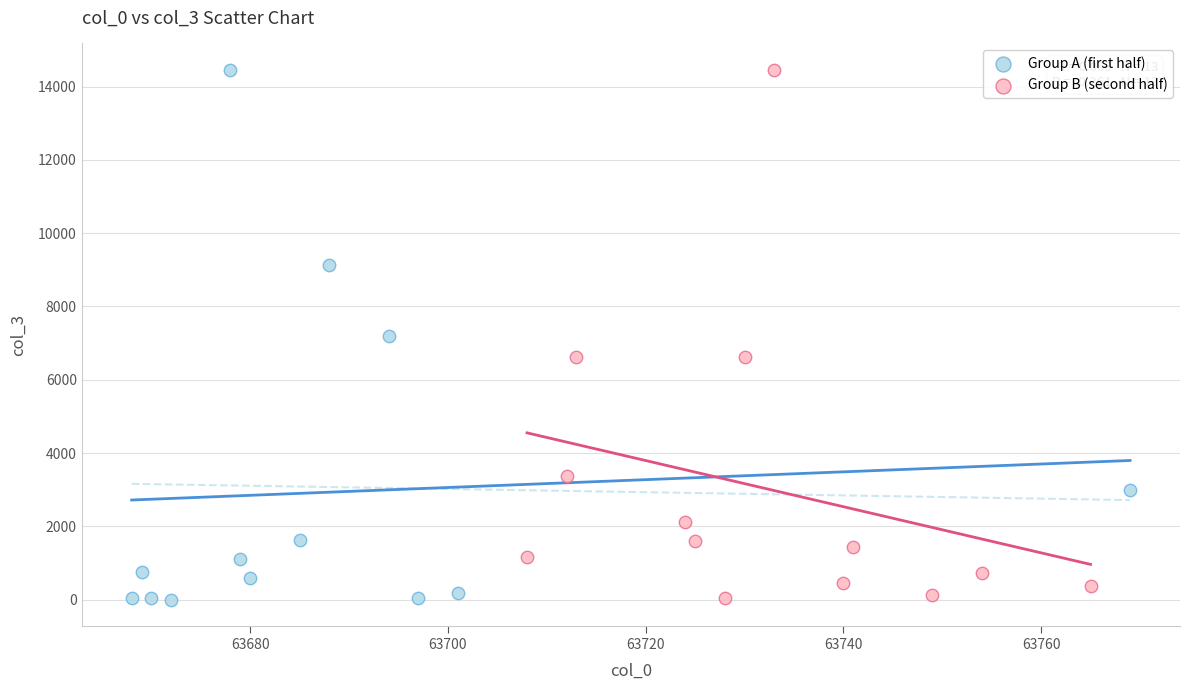

What are all the series names shown in the legend?

Group A (first half), Group B (second half)